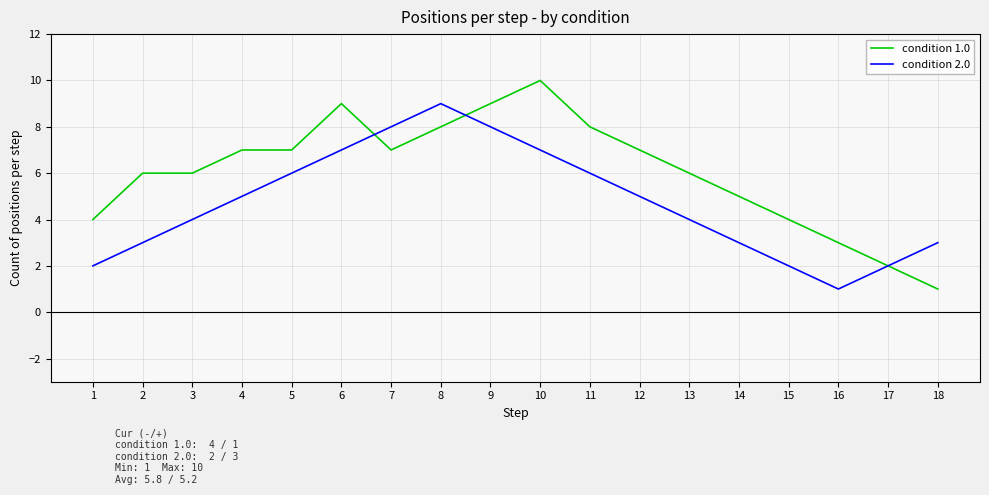

The value of condition 1.0 at 11 is 13. True or false?

False